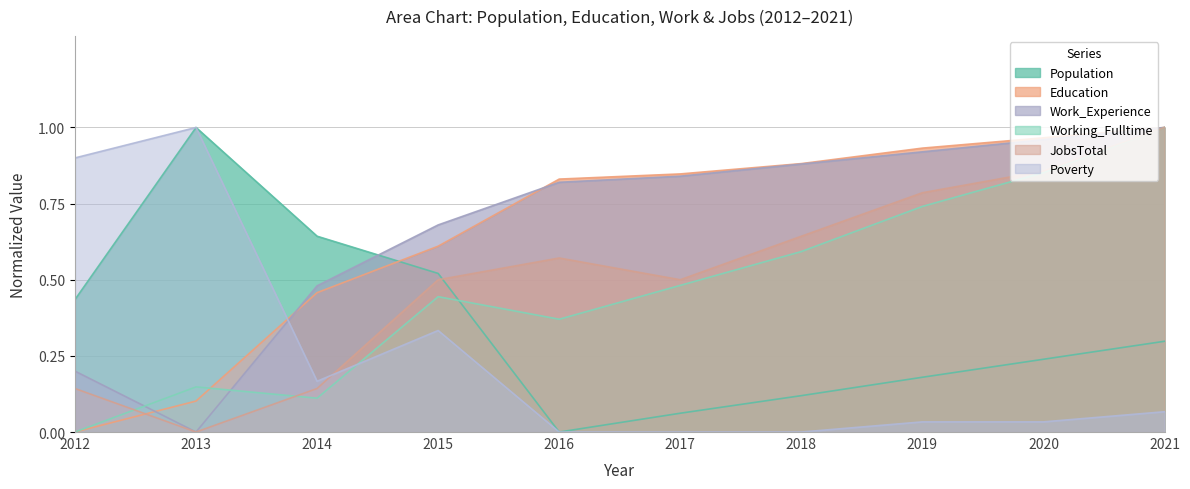

What is the value of the JobsTotal point at the 7th from the left?

0.6